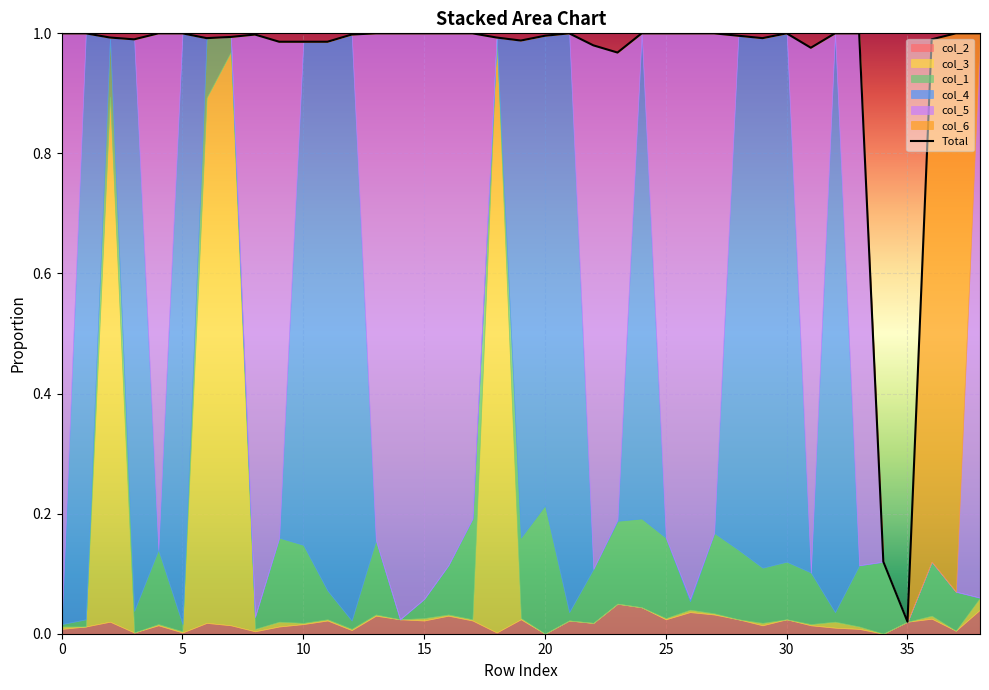

Between 32 and 11, which is larger?

32